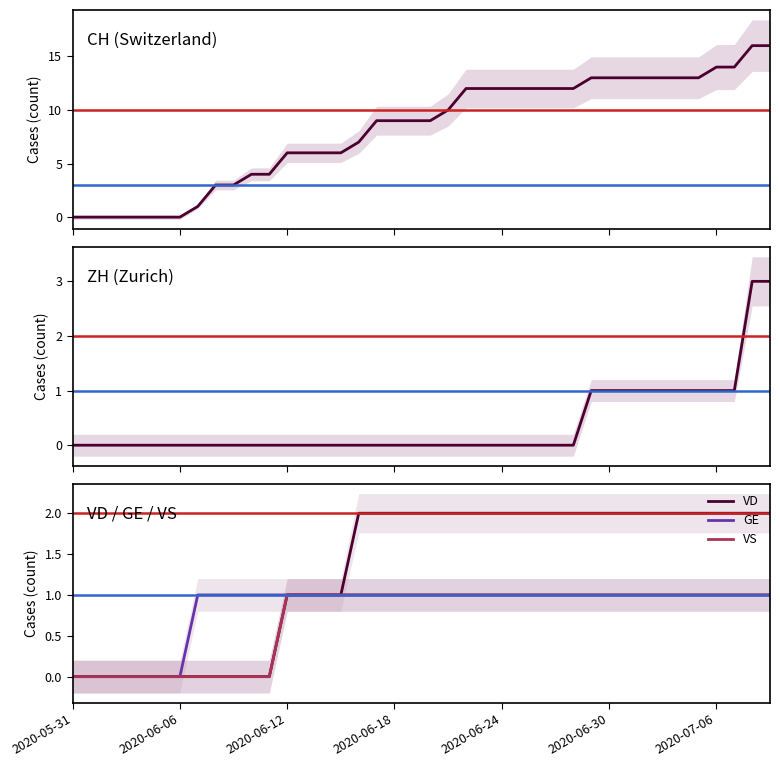

Is the value of VD at 2020-05-31 greater than the value of VS at 15?

No